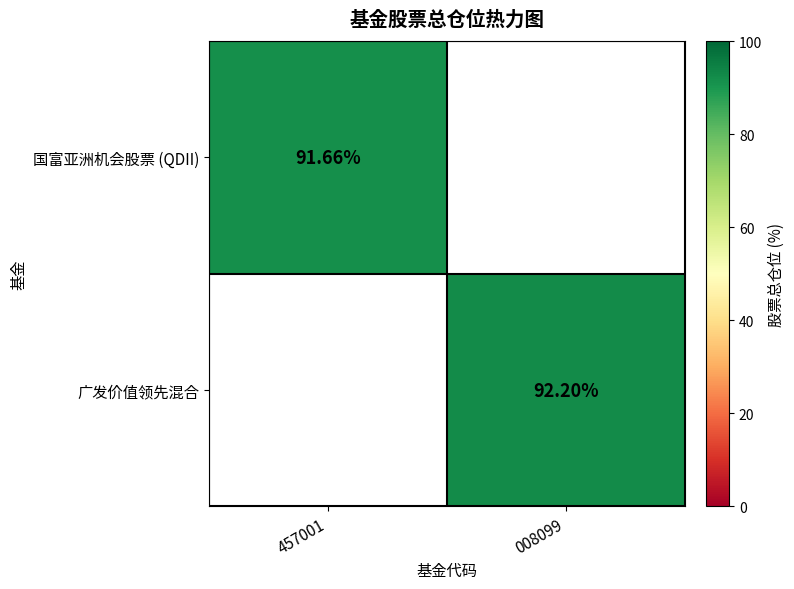

What is the sum of the 国富亚洲机会股票 (QDII) values at 457001 and 008099?

91.7